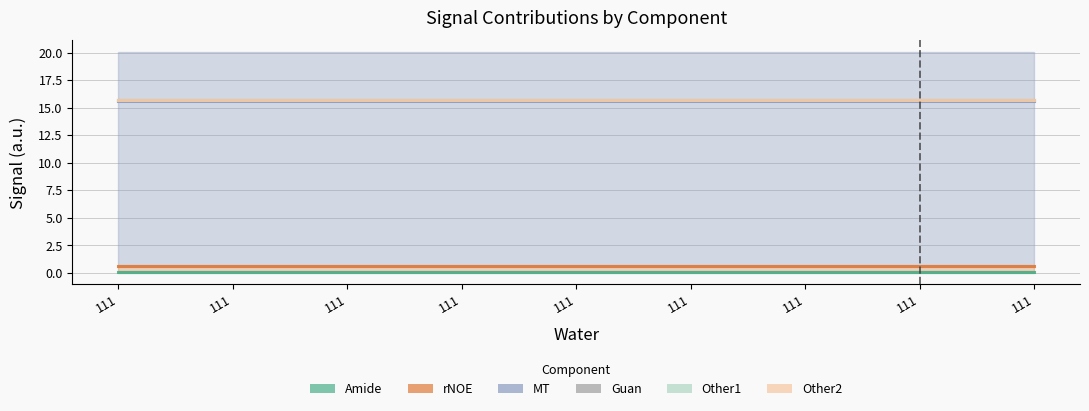

At which label is rNOE closest to 0?

111